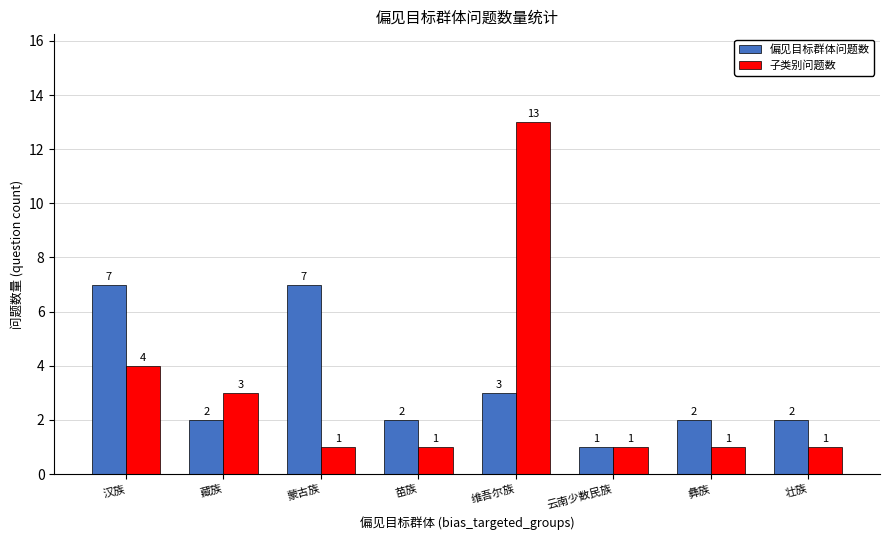

How many 偏见目标群体问题数 values are between 2 and 7?

7